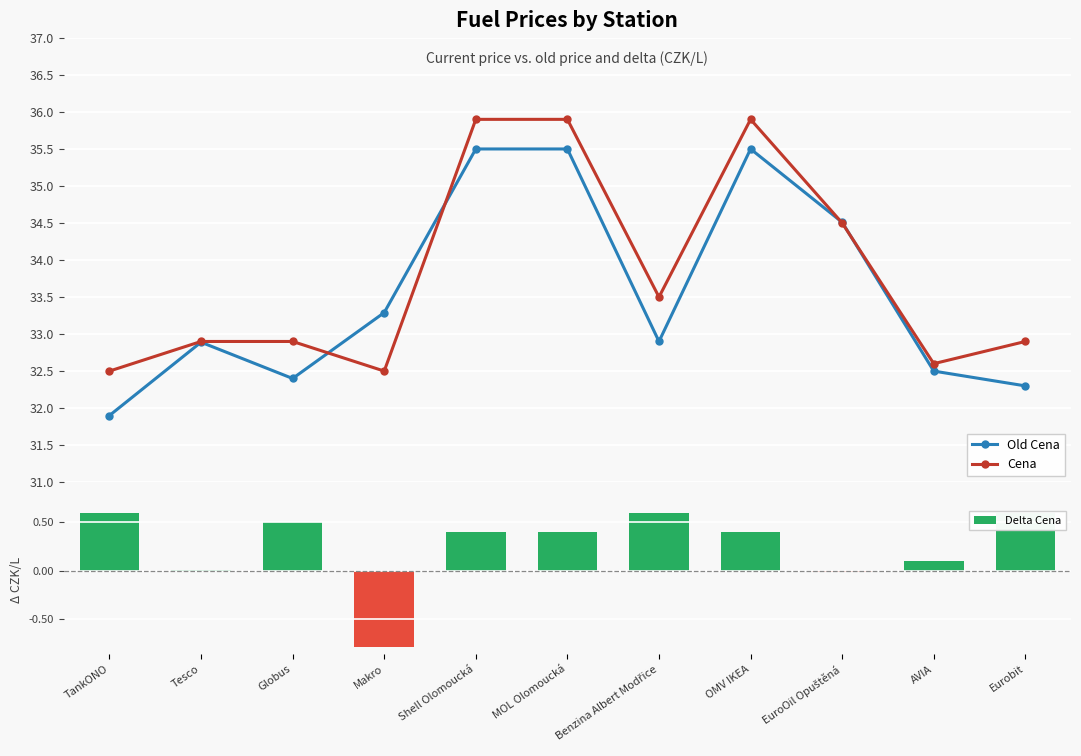

Is it true that Delta Cena equals -0.0 at EuroOil Opuštěná?

True